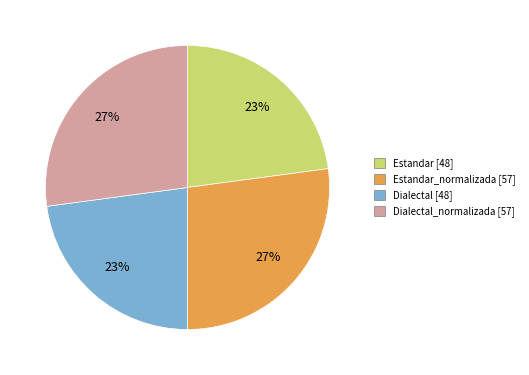

To the nearest percent, what is the average slice percentage?

25%